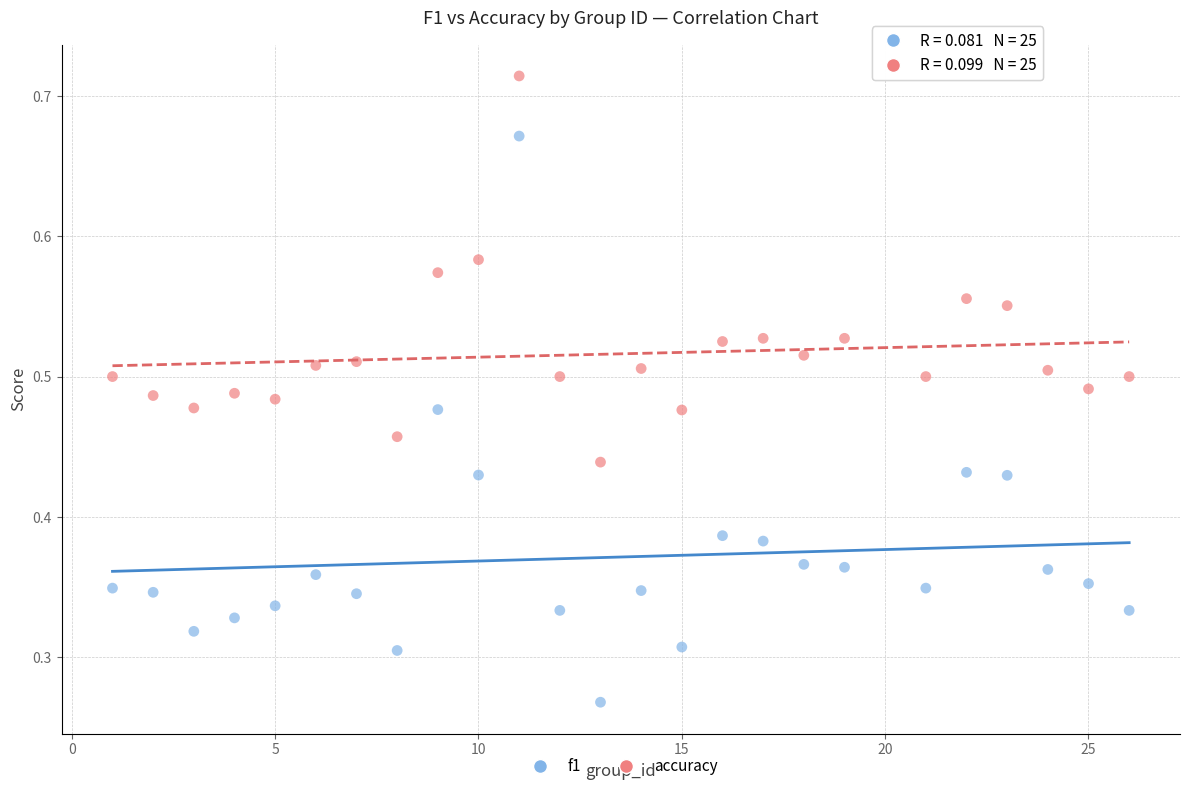

Which series reaches the maximum Y coordinate?

accuracy